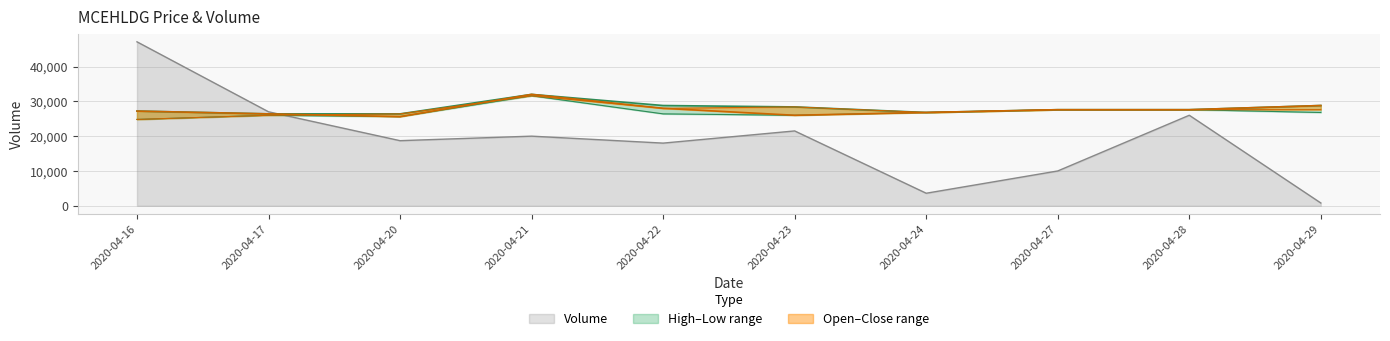

At which category is the sum across all series the highest?

2020-04-16